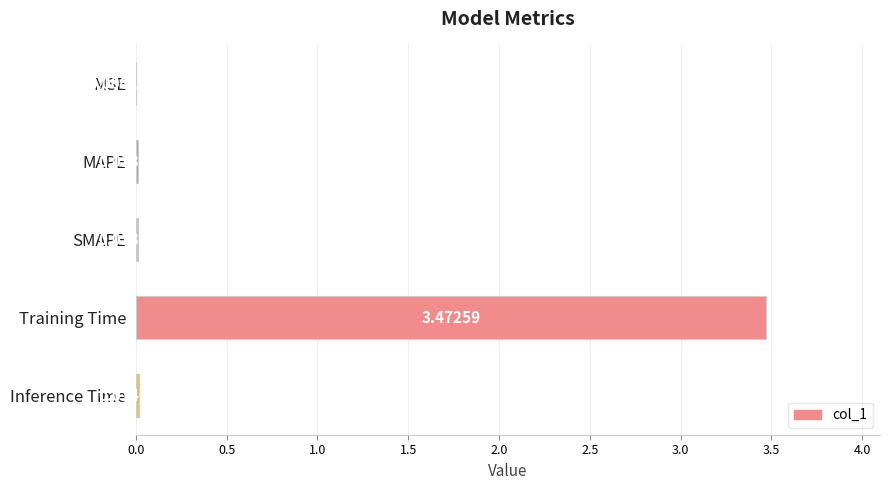

Where is the data nearest to the value 1?

Inference Time